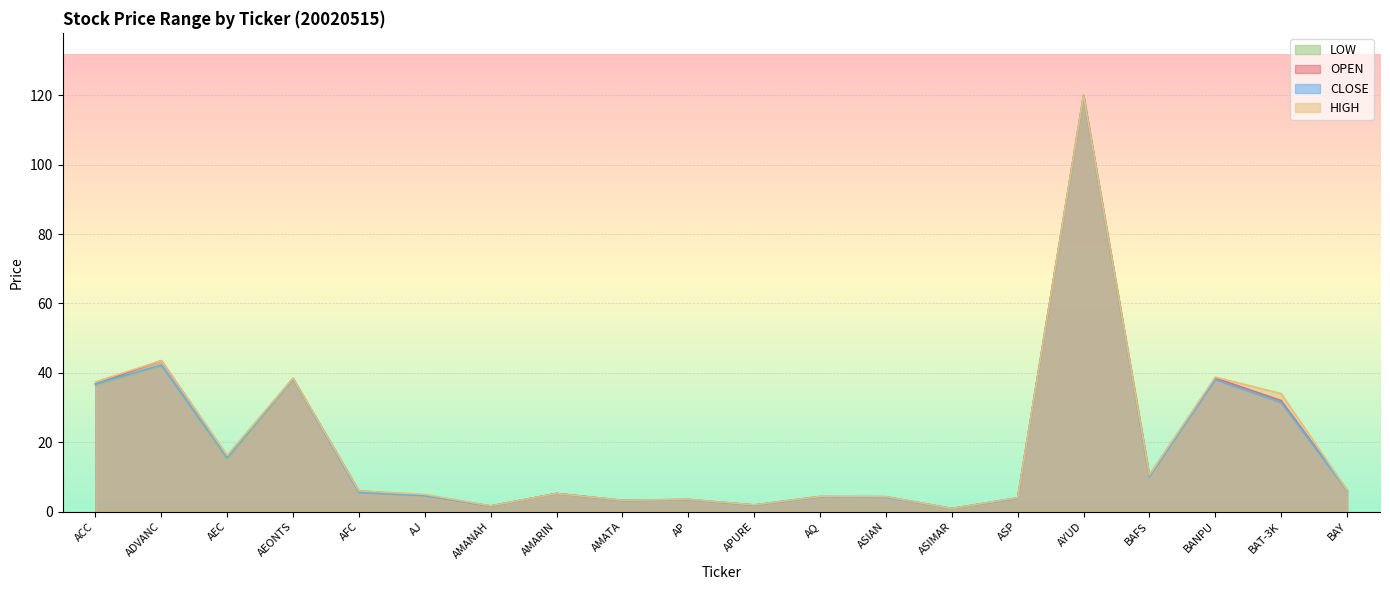

At which category does the chart reach its peak across all series?

AYUD